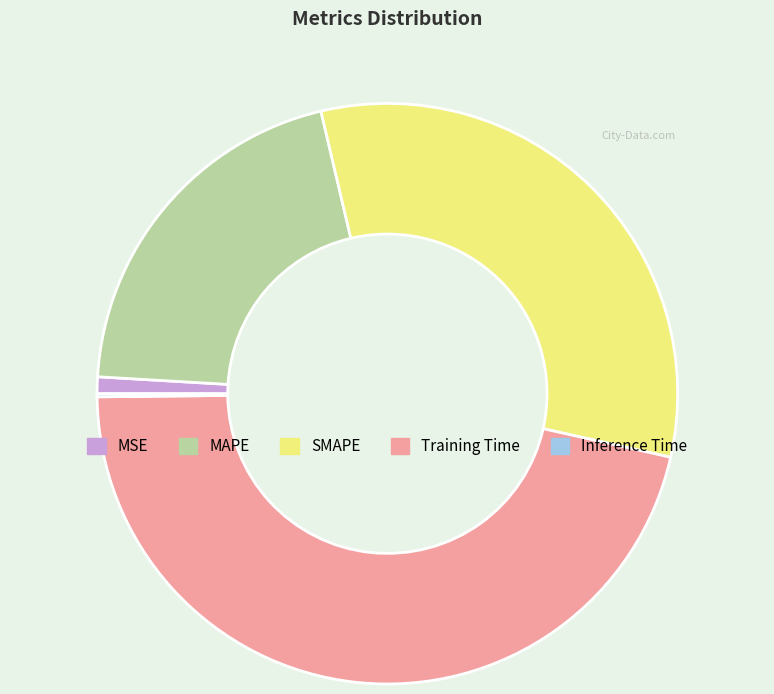

Which has a higher value, MSE or MAPE?

MAPE